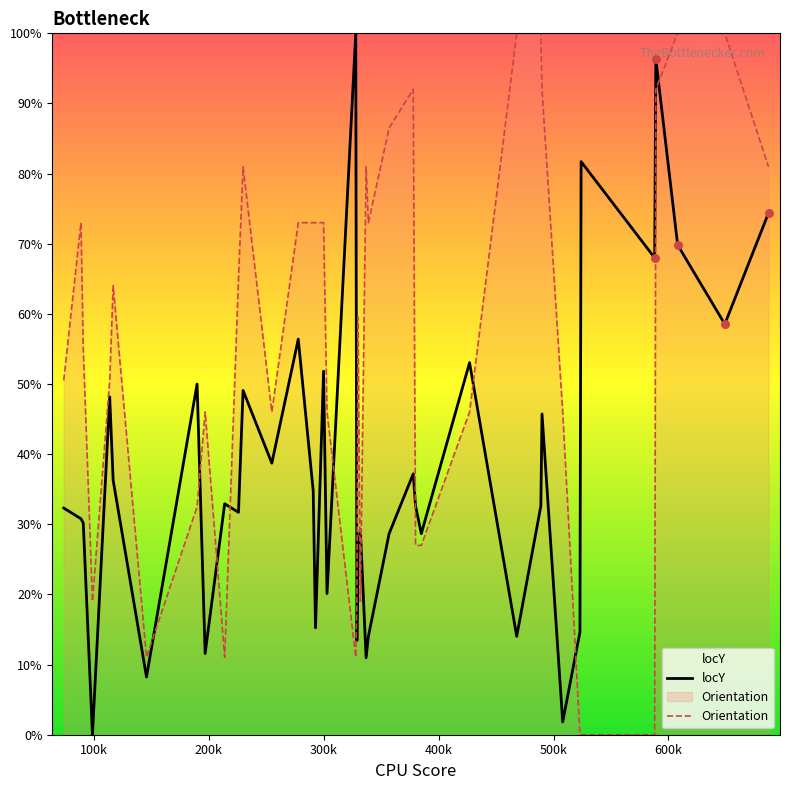

At how many categories does at least one series exceed 87?

8